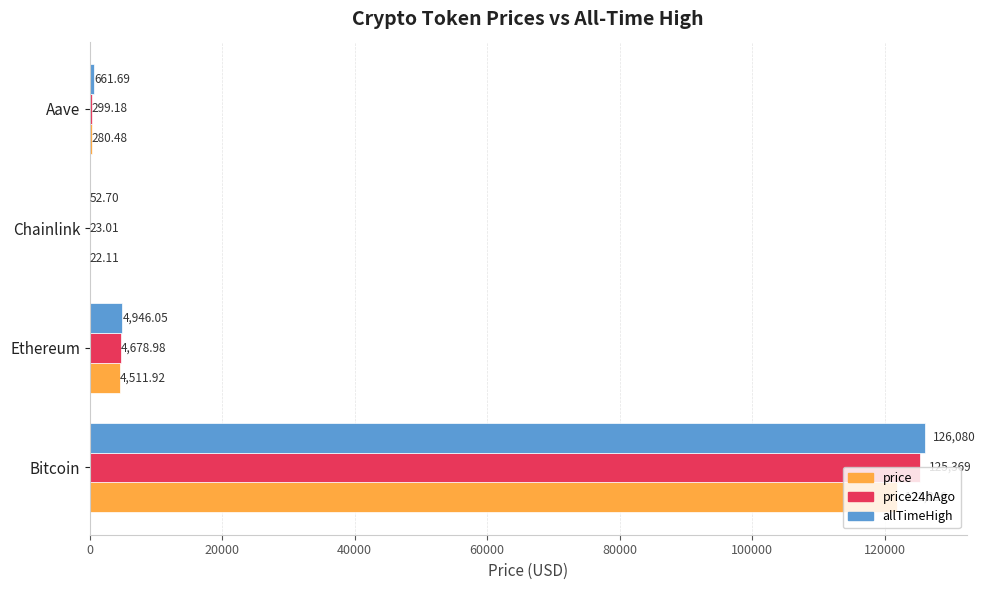

Which series has the largest range (max minus min)?

allTimeHigh